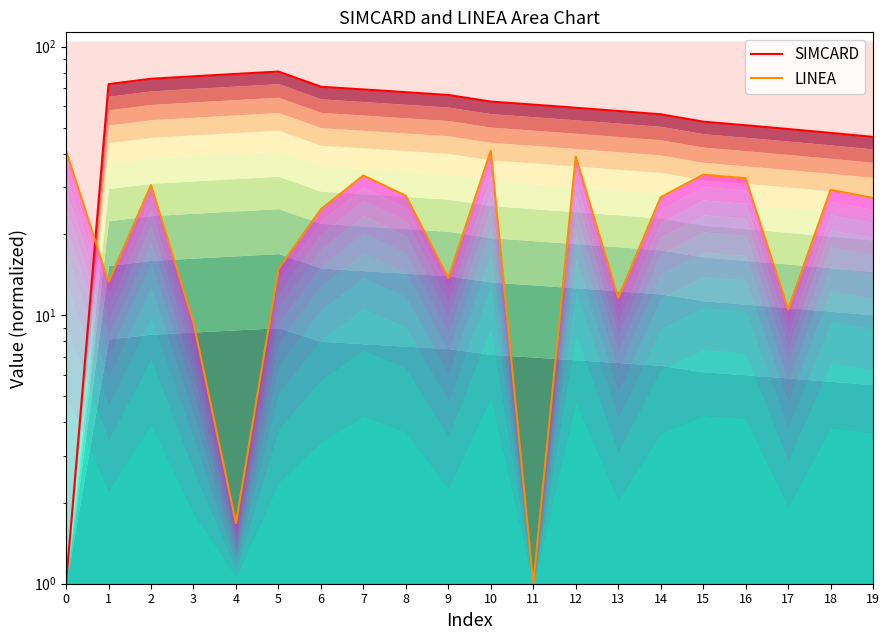

What are all the series names shown in the legend?

SIMCARD, LINEA